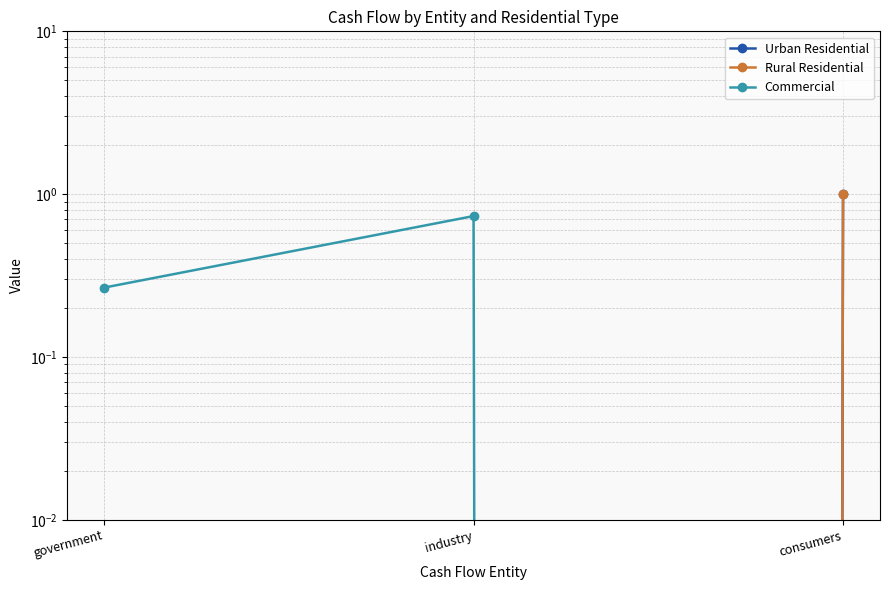

List the labels in order of Urban Residential value, smallest first.

government, industry, consumers